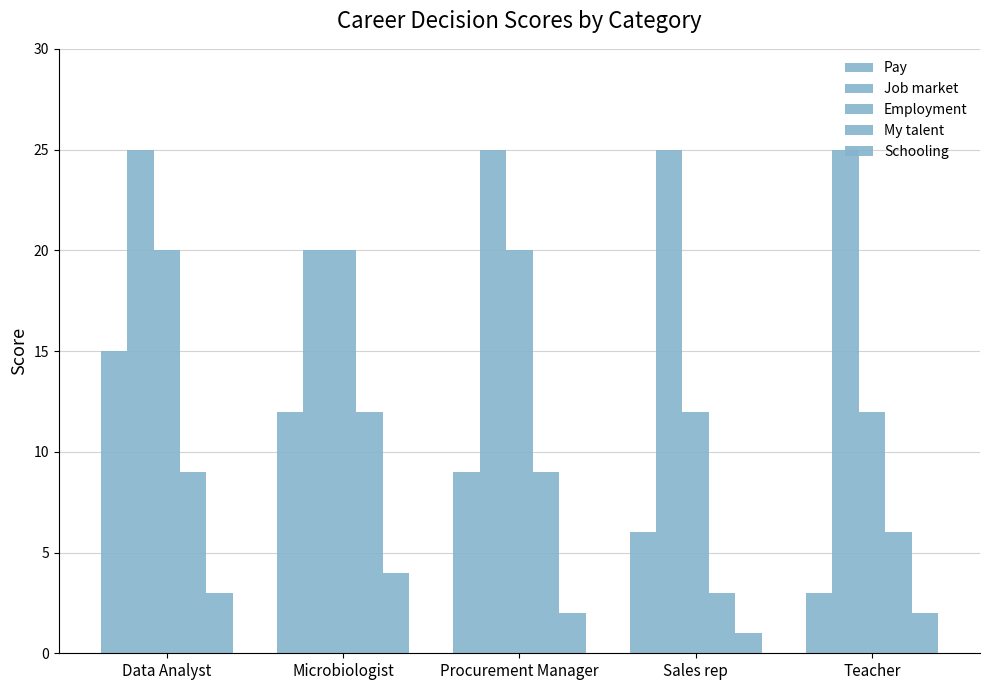

What is the maximum value for Pay?

15